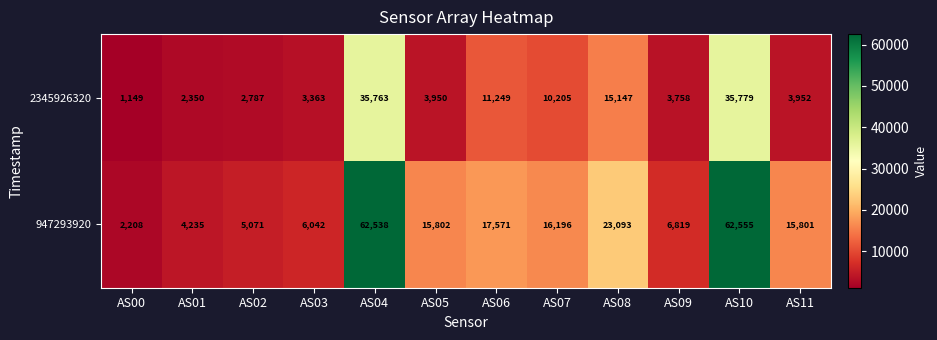

What is the spread (max minus min) of values at AS06?

6322